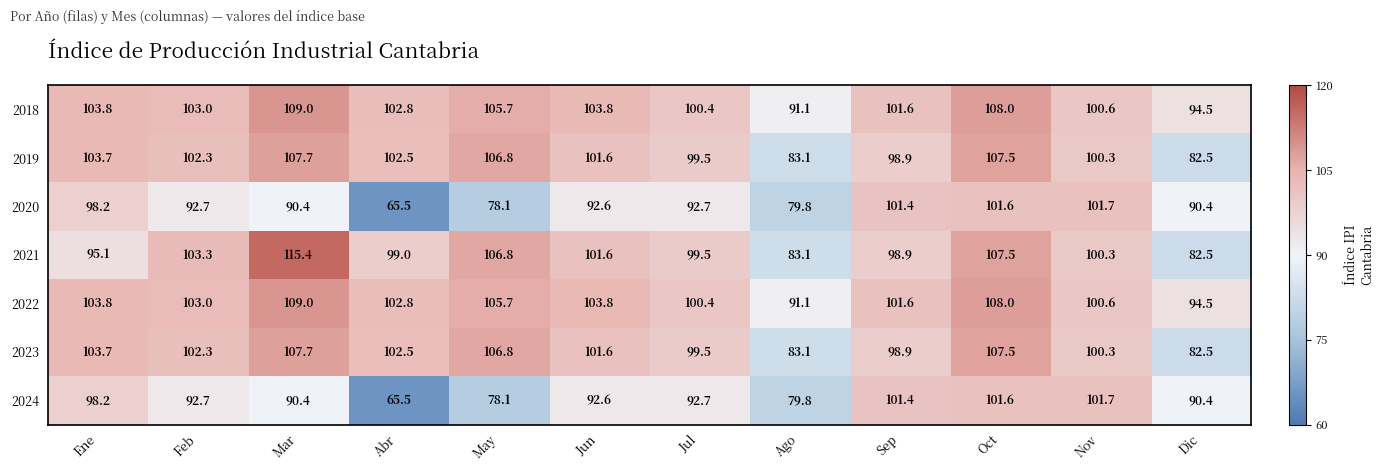

At which label does 2019 first exceed 102?

Ene